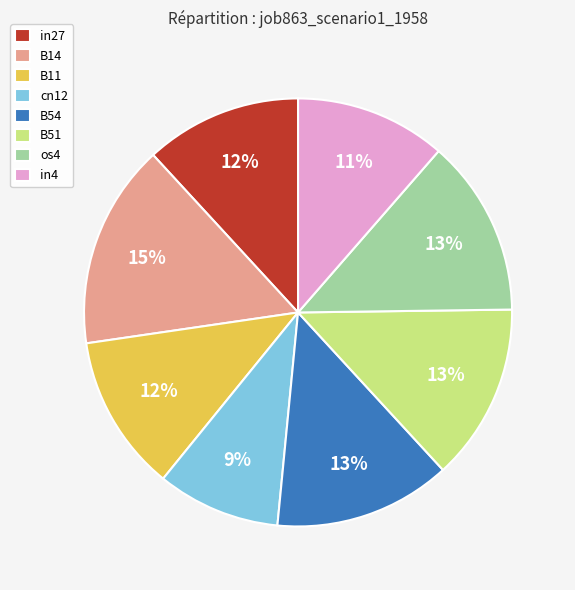

Which category has the biggest portion of the pie?

B14